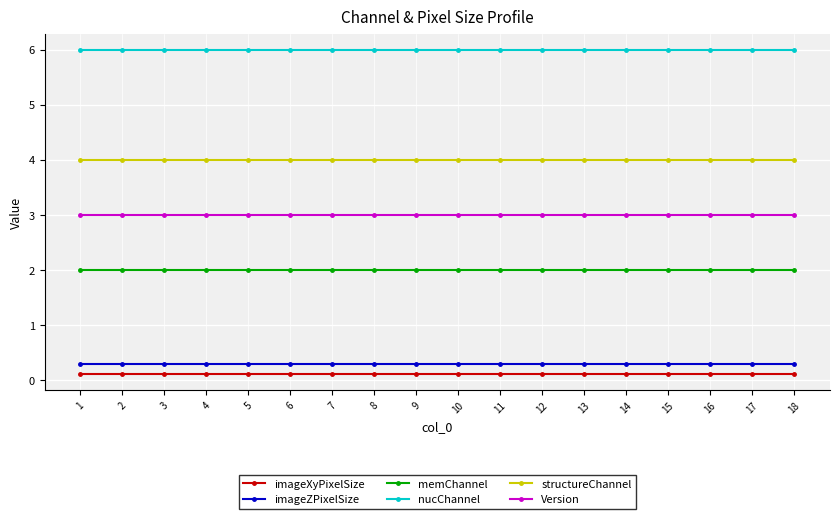

Is it true that Version equals 3.0 at 18?

True